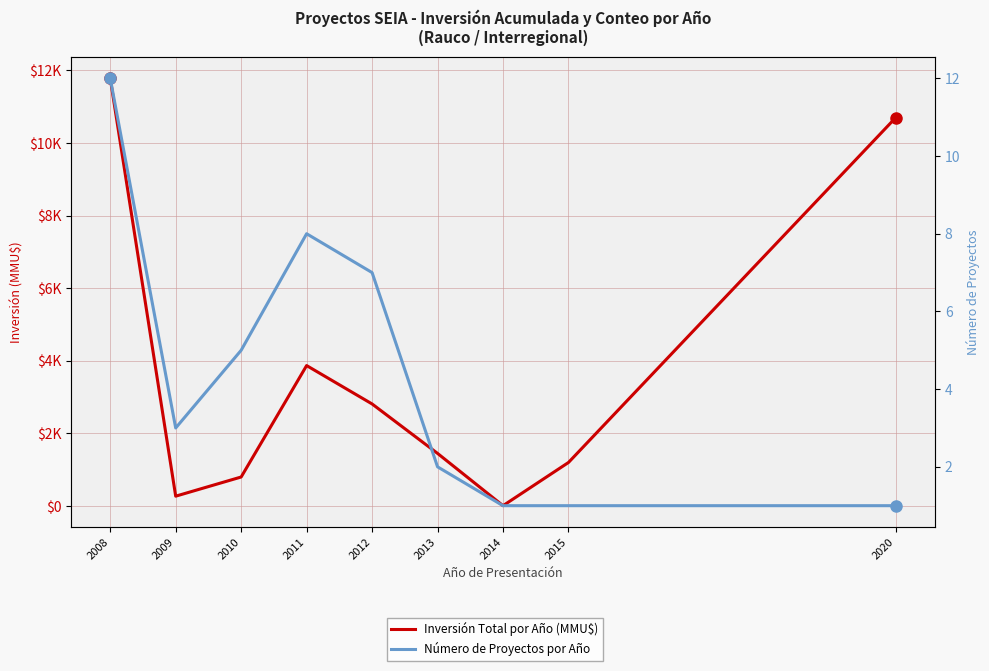

What is the sum of the Número de Proyectos por Año values at 2012 and 2008?

19